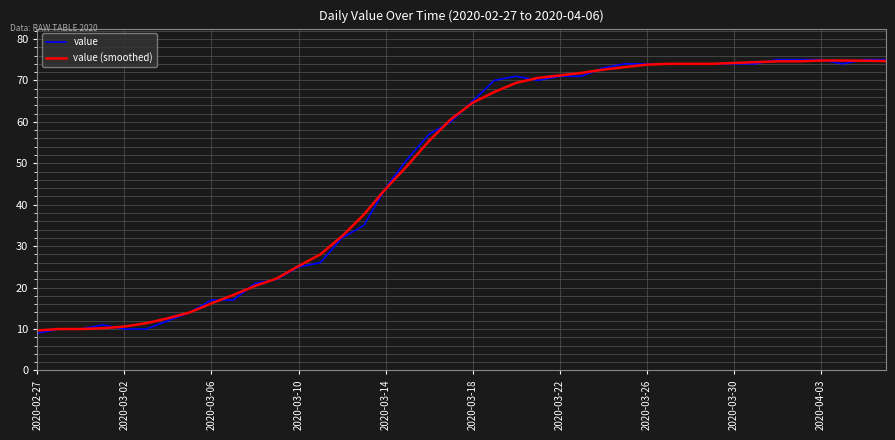

What is the lowest value of the value series?

9.0